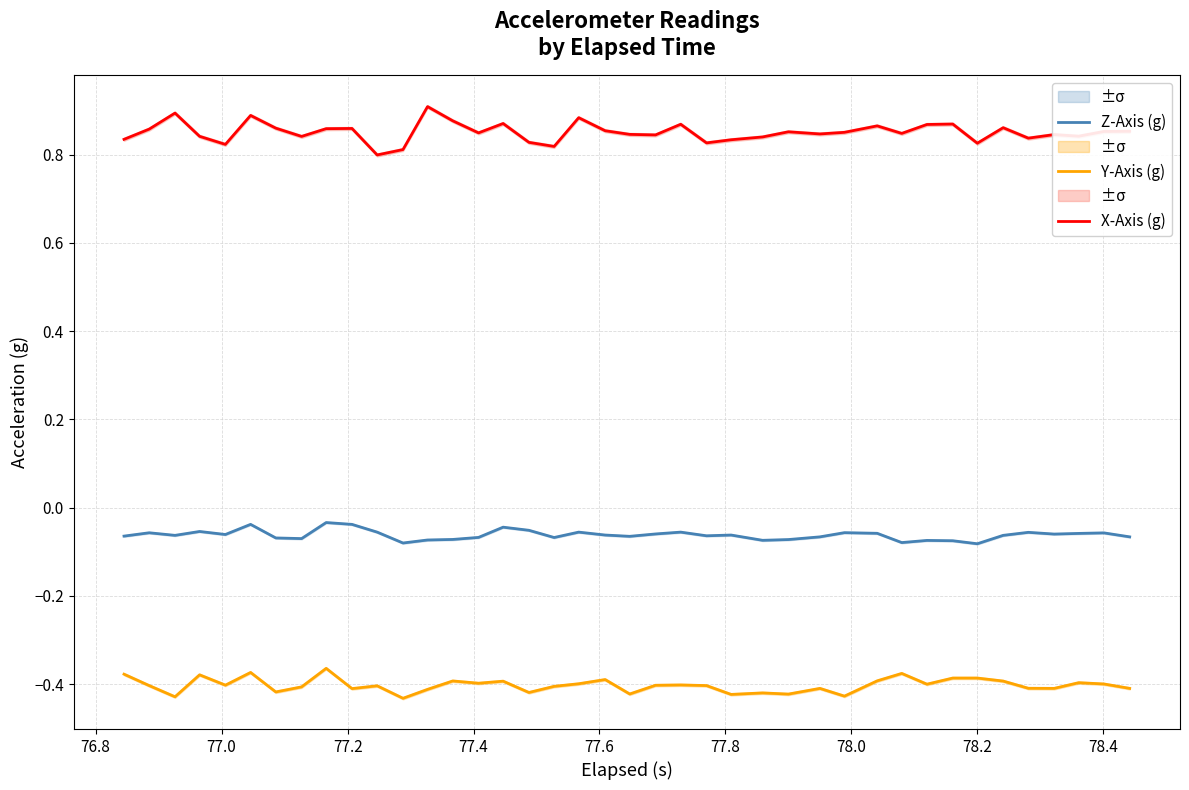

What are all the series names shown in the legend?

Z-Axis (g), Y-Axis (g), X-Axis (g)